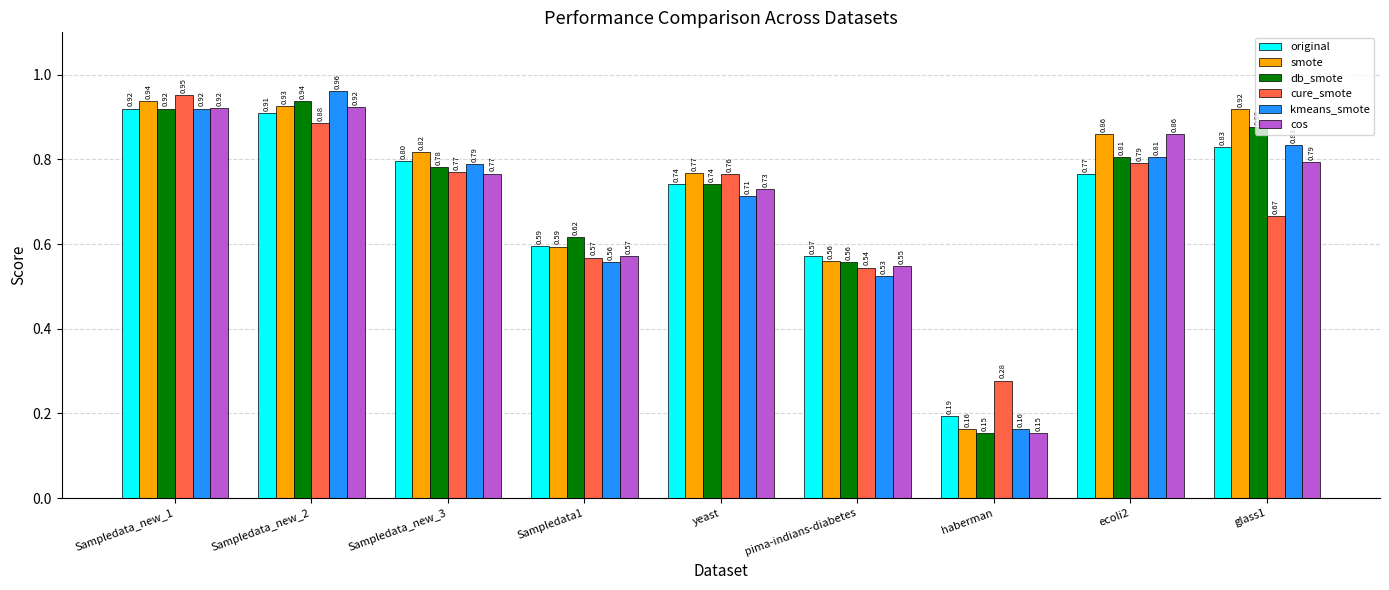

Which series has the largest range (max minus min)?

kmeans_smote